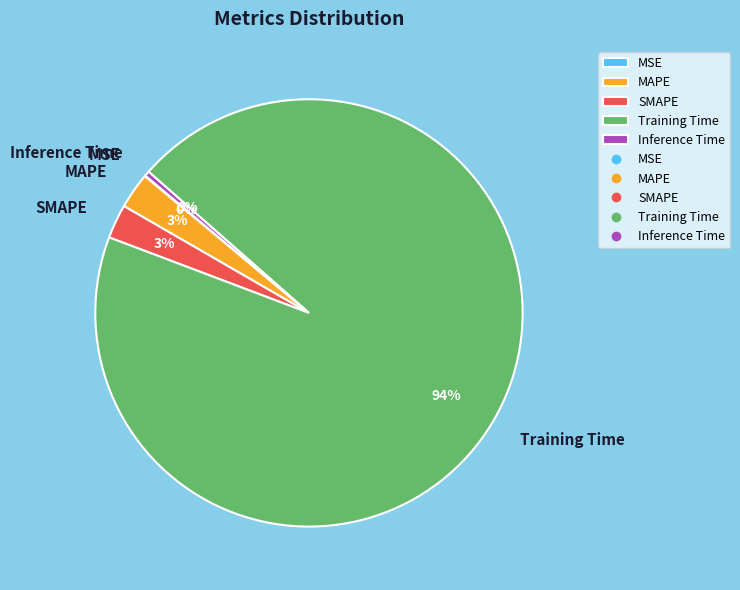

Is the sum of Inference Time and Training Time greater than half?

Yes